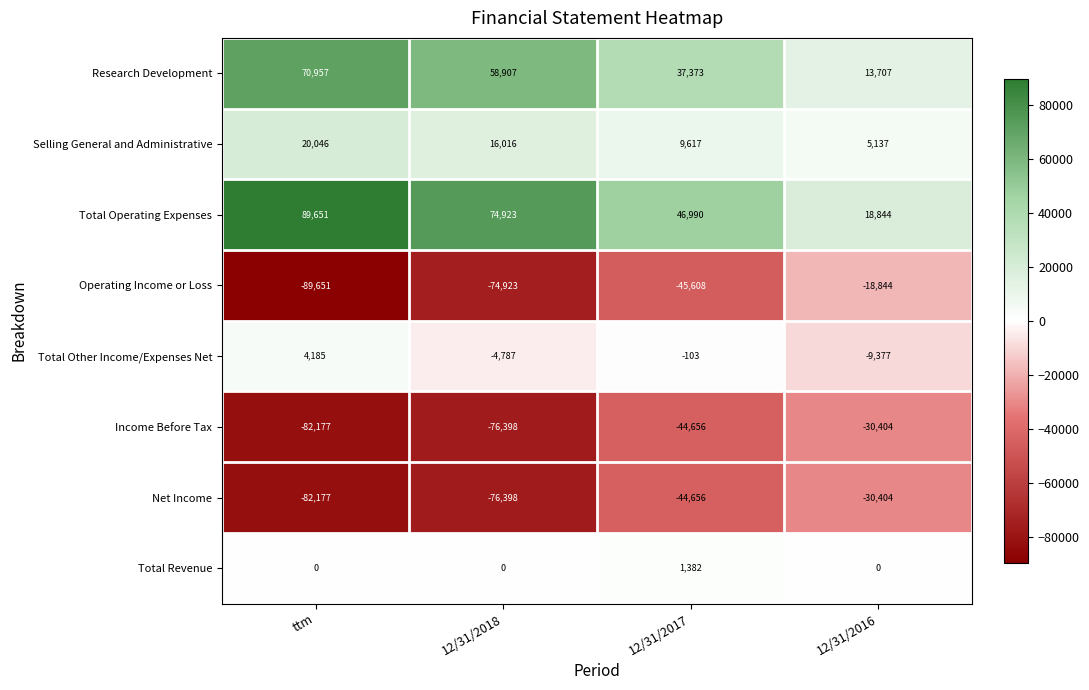

What is the difference between the maximum and minimum values in the Research Development series?

57250